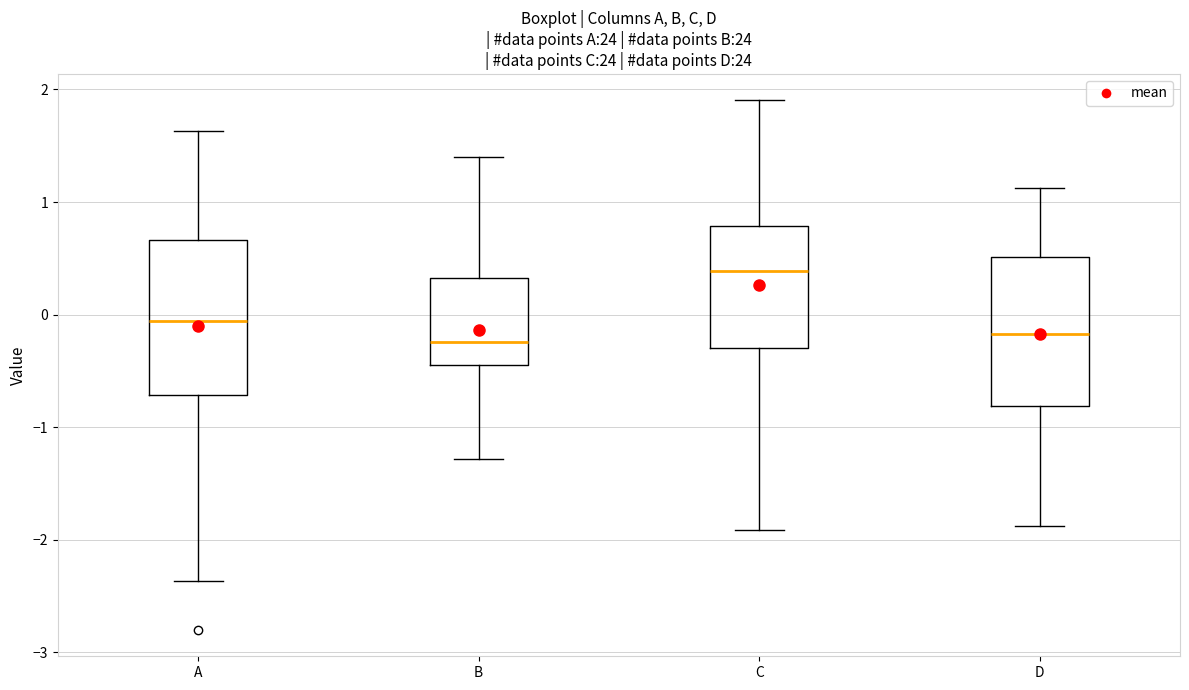

Where is the upper edge of the box for A on the y-axis? The values are not printed on the chart, so give them approximately, as read against the axis.

0.7